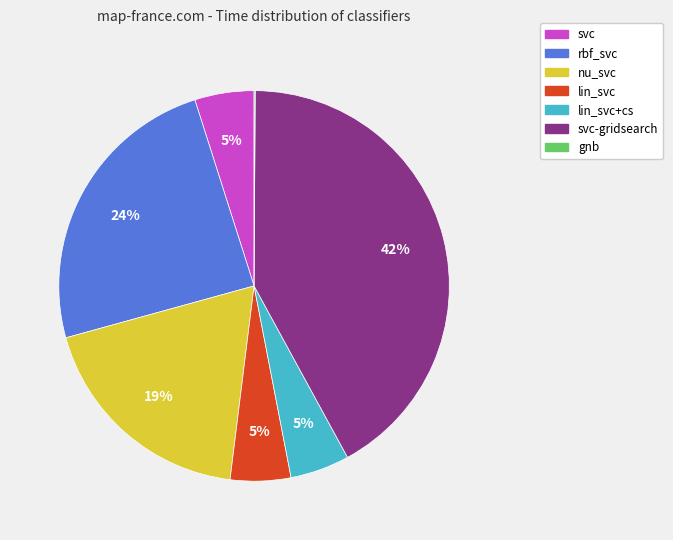

To the nearest percent, what is the average slice percentage?

14%